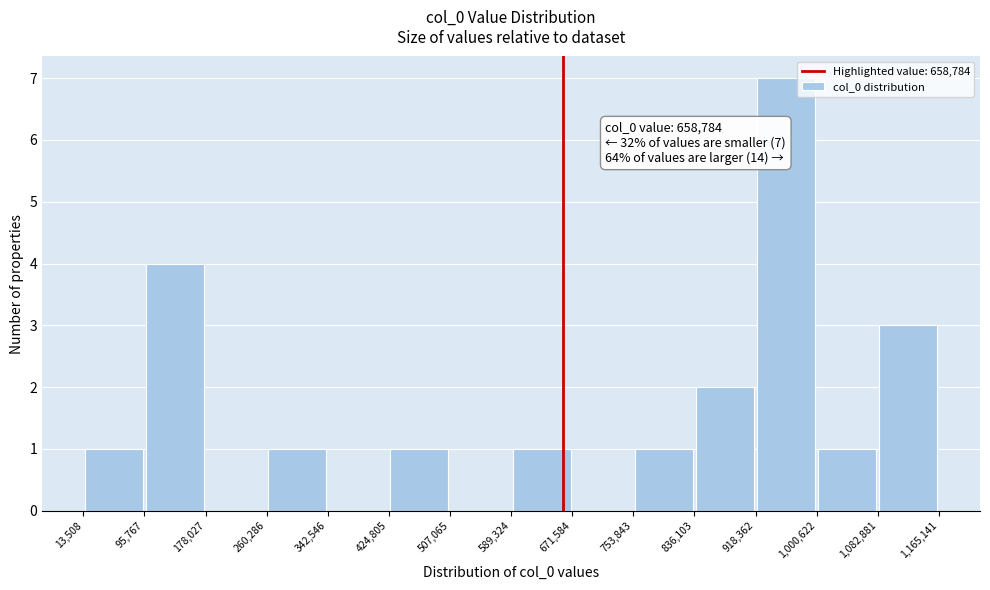

Over which range of the x-axis is the bar tallest?

918,362 to 1,000,622